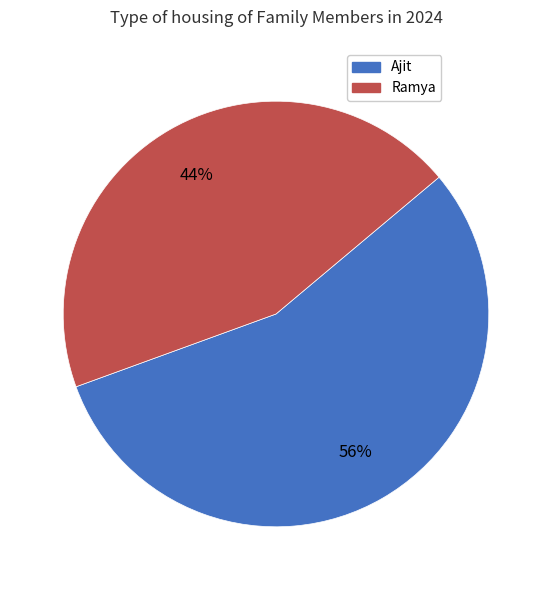

The Ajit slice represents 56% of the pie. True or false?

True